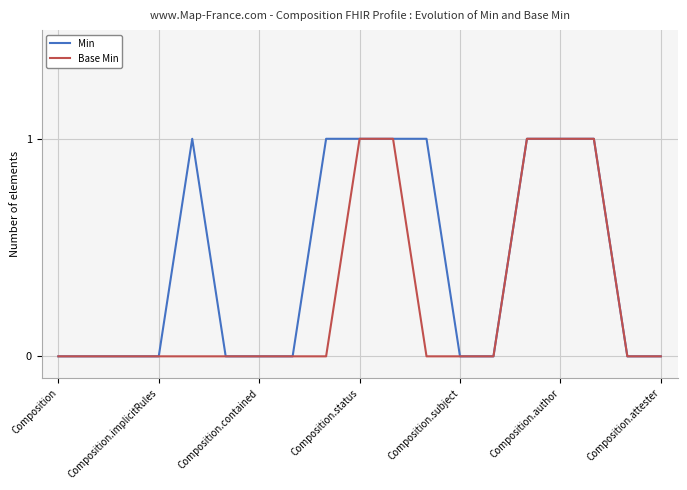

The value of Min at Composition.author is 1. True or false?

True